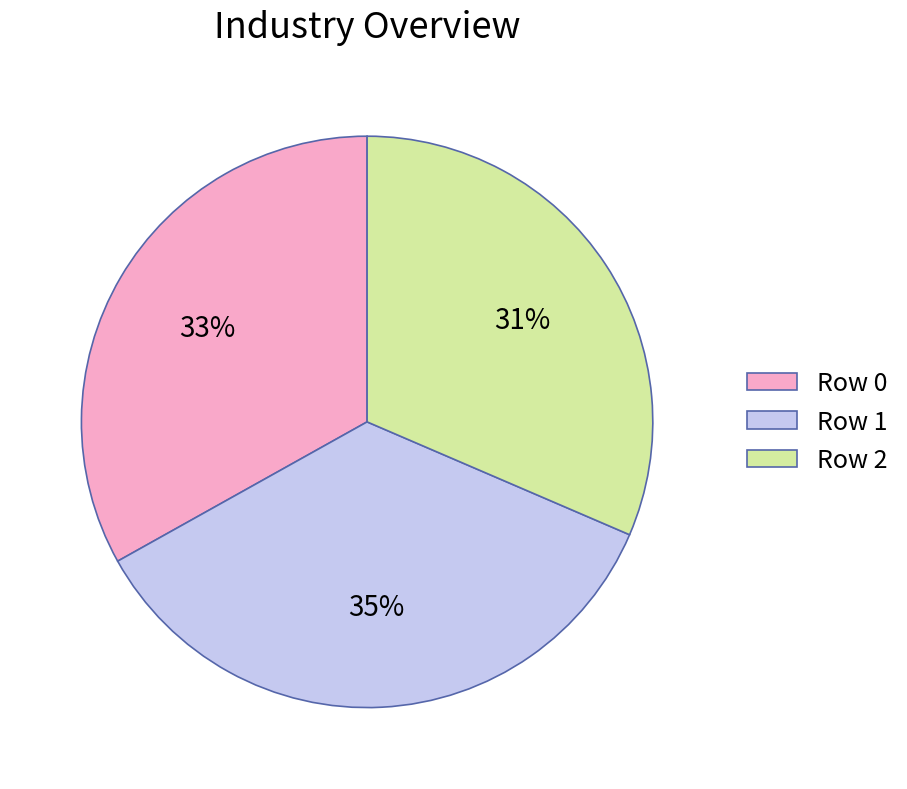

Is the sum of Row 2 and Row 0 greater than half?

Yes